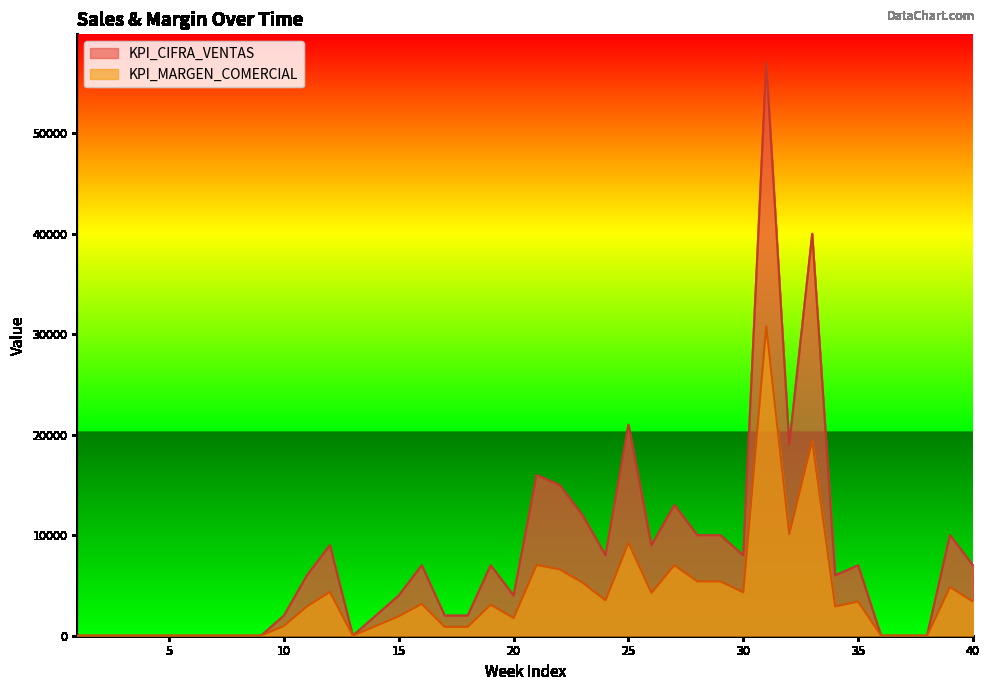

List the series in order of their overall mean, lowest first.

KPI_MARGEN_COMERCIAL, KPI_CIFRA_VENTAS